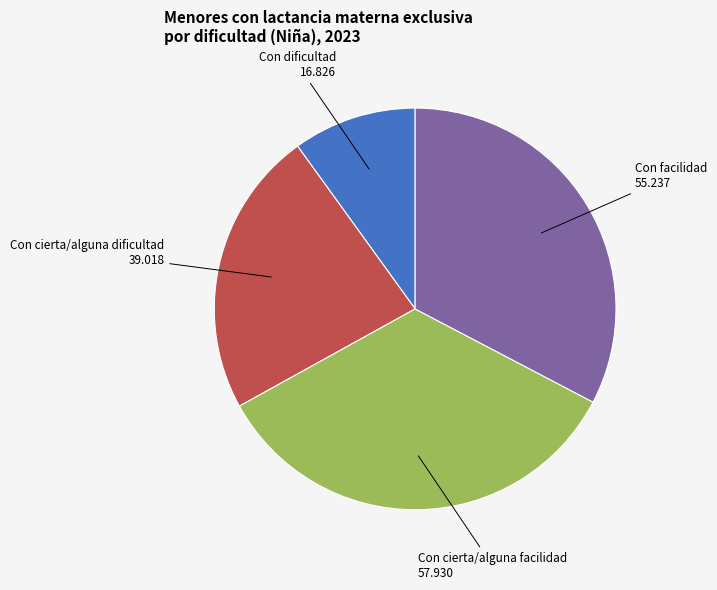

Is there a majority slice in this chart?

No